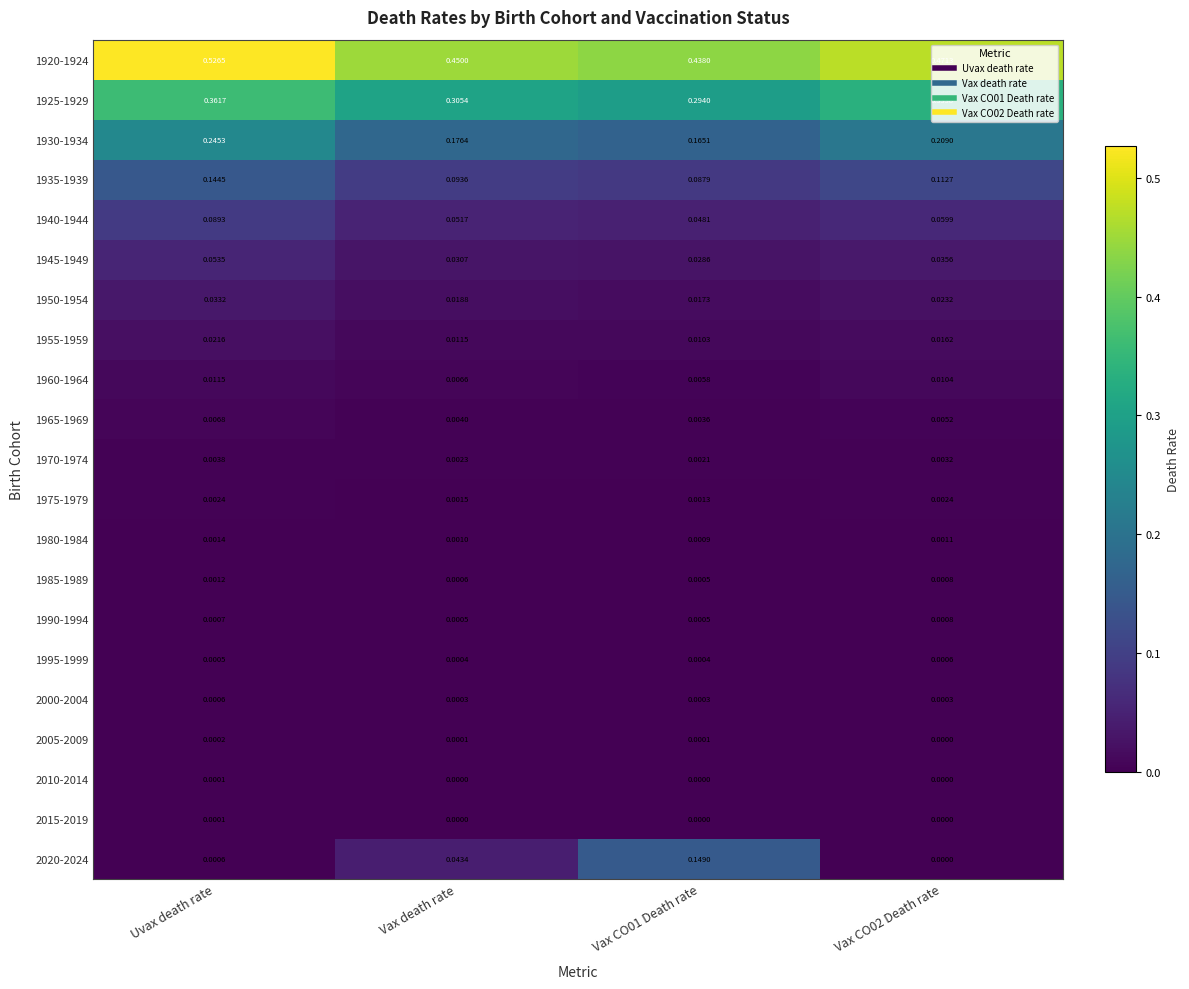

At which category is the sum across all series the highest?

Uvax death rate